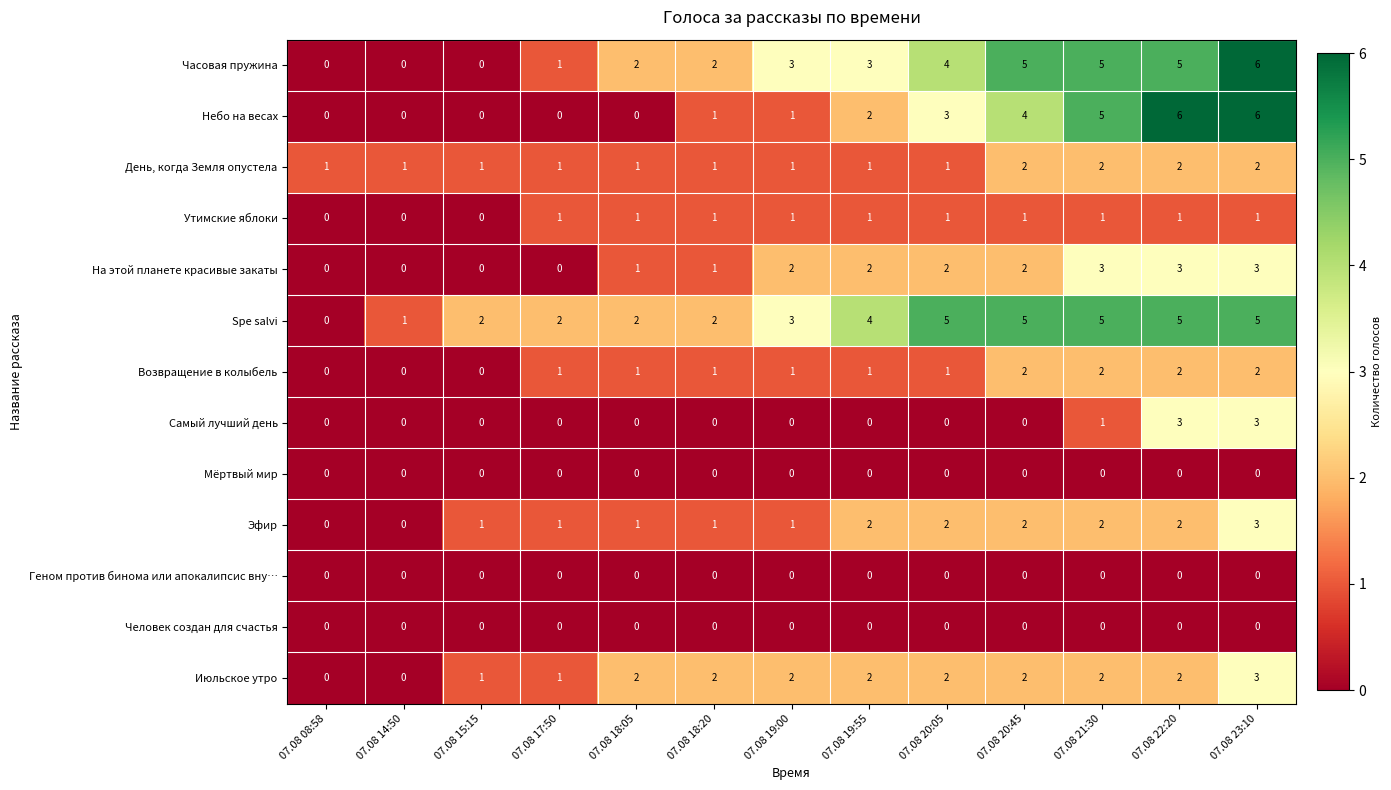

What is the difference between the second highest and second lowest values in the На этой планете красивые закаты series?

3